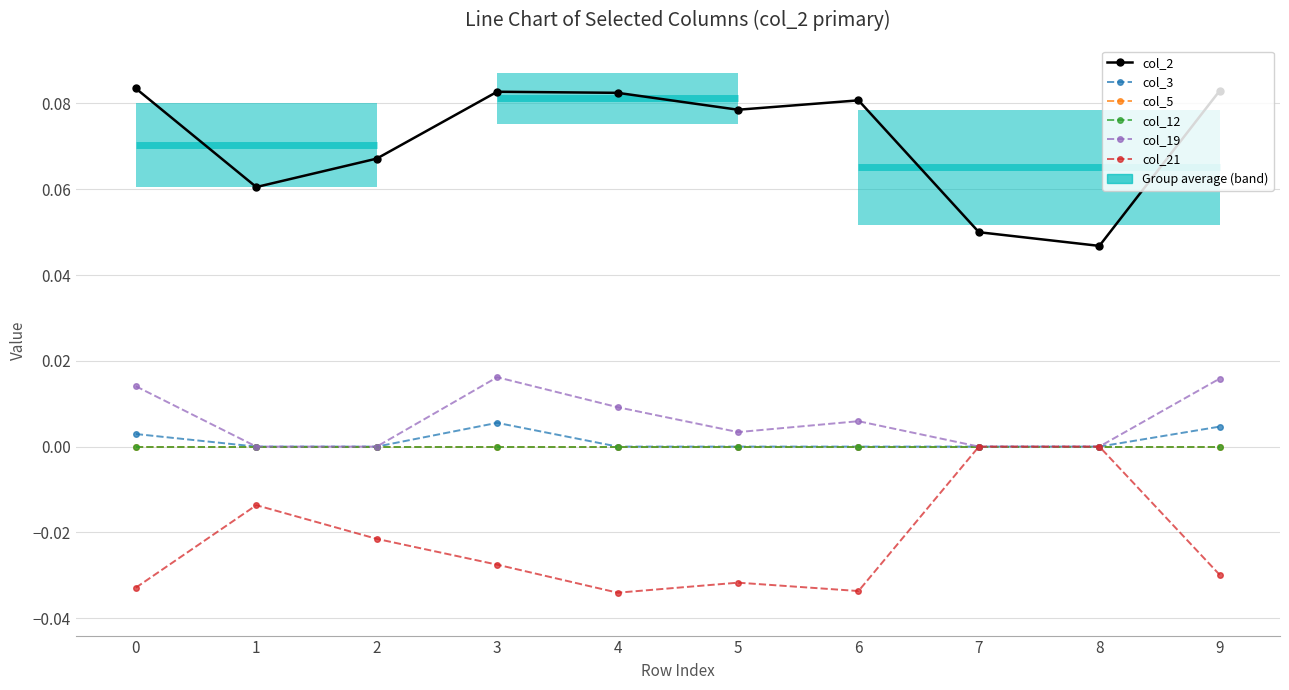

Reading left to right, what are all the values shown in this chart?

col_2: 0=0.1	1=0.1	2=0.1	3=0.1	4=0.1	5=0.1	6=0.1	7=0.0	8=0.0	9=0.1
col_3: 0=0.0	1=0.0	2=0.0	3=0.0	4=0.0	5=0.0	6=0.0	7=0.0	8=0.0	9=0.0
col_5: 0=0.0	1=0.0	2=0.0	3=0.0	4=0.0	5=0.0	6=0.0	7=0.0	8=0.0	9=0.0
col_12: 0=0.0	1=0.0	2=0.0	3=0.0	4=0.0	5=0.0	6=0.0	7=0.0	8=0.0	9=0.0
col_19: 0=0.0	1=0.0	2=0.0	3=0.0	4=0.0	5=0.0	6=0.0	7=0.0	8=0.0	9=0.0
col_21: 0=-0.0	1=-0.0	2=-0.0	3=-0.0	4=-0.0	5=-0.0	6=-0.0	7=0.0	8=0.0	9=-0.0